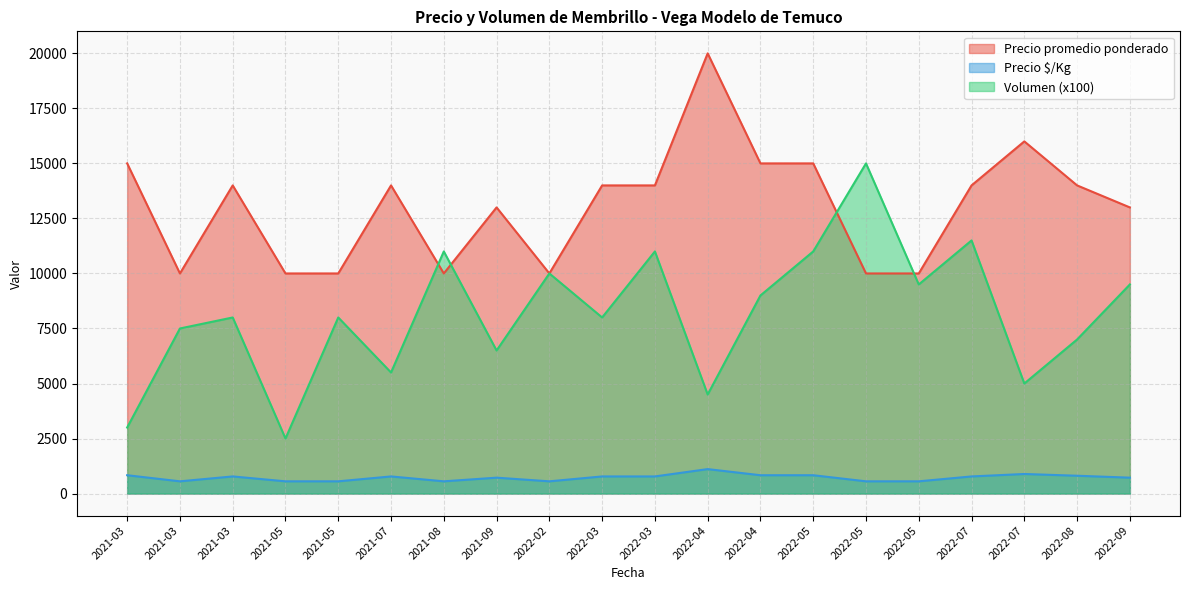

What is the minimum value shown in the chart?

556